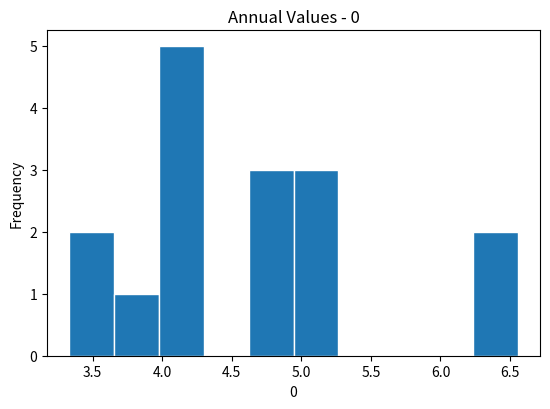

How tall is the bar that spans 4.95 to 5.25 on the x-axis? Neither the bar edges nor the heights are printed on the chart, so give them approximately, as read against the axes.

3